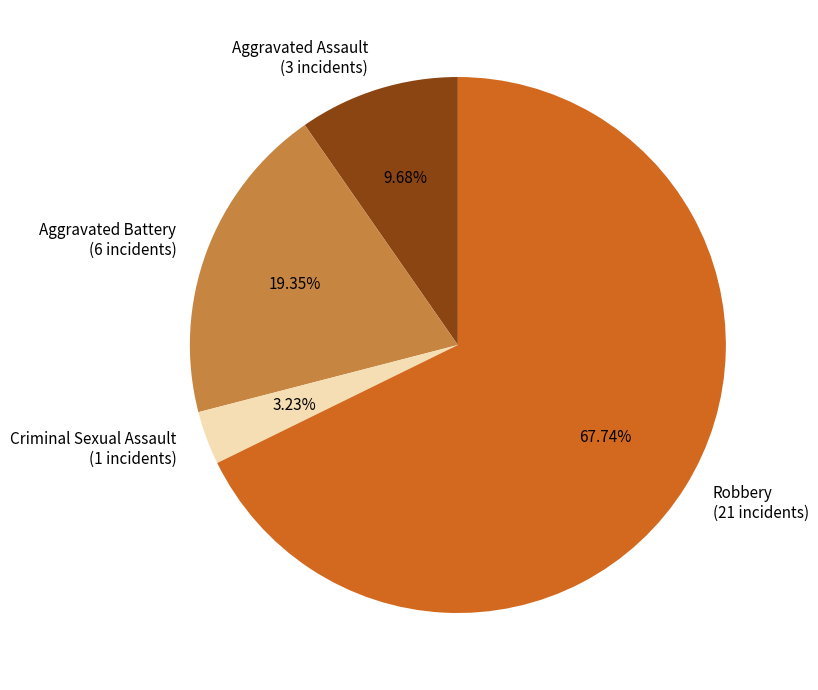

Is the sum of Criminal Sexual Assault and Robbery greater than half?

Yes